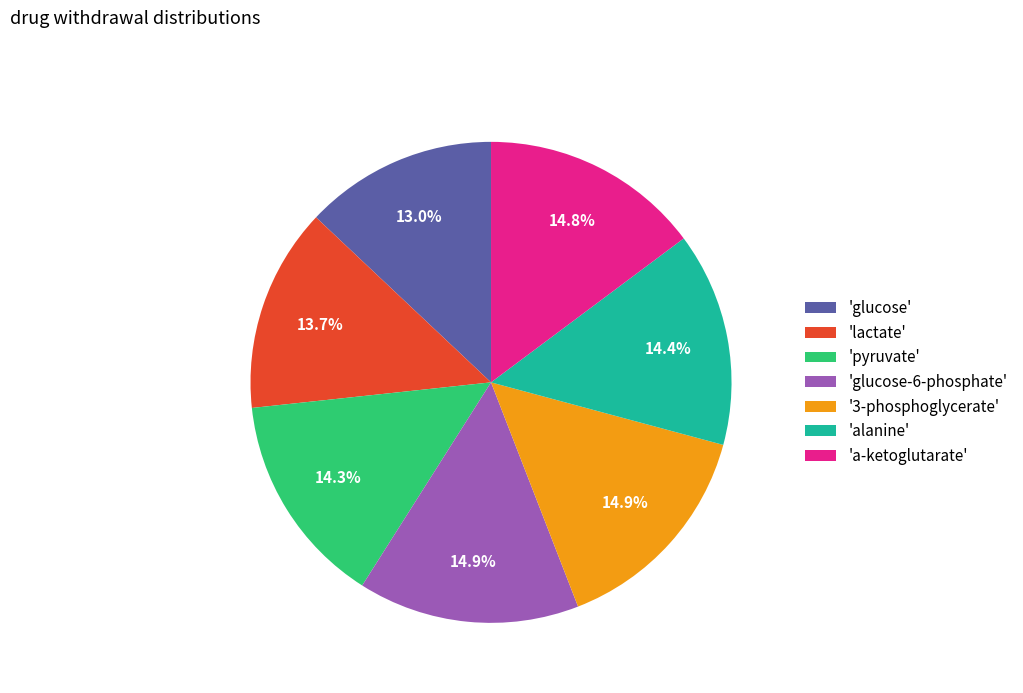

What is the smallest slice in the pie chart?

'glucose'